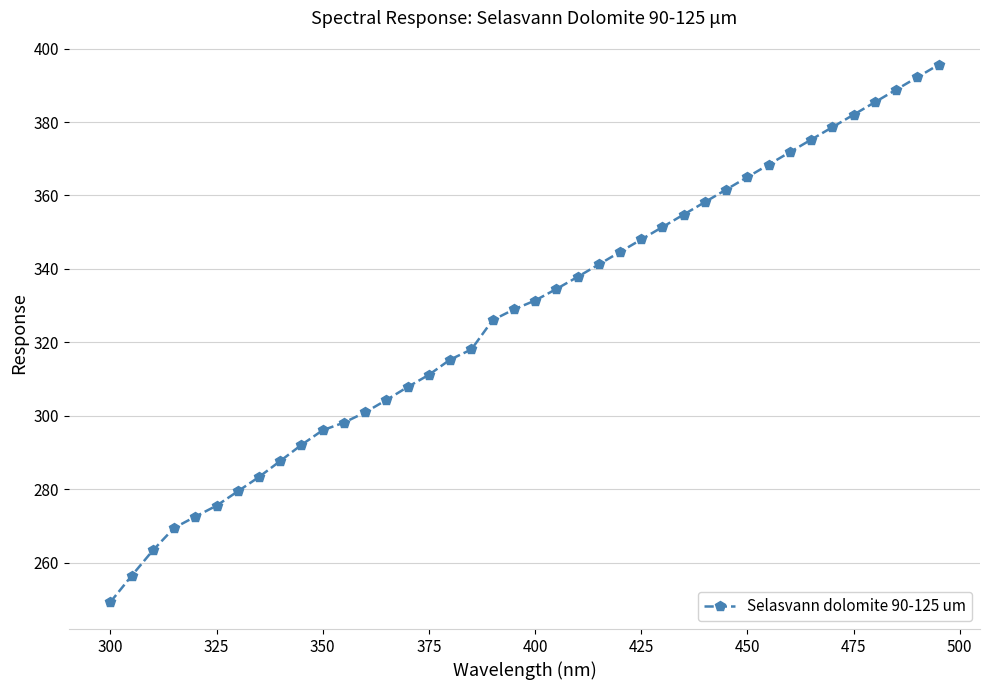

What is the value of the 34th point from the left?

375.2